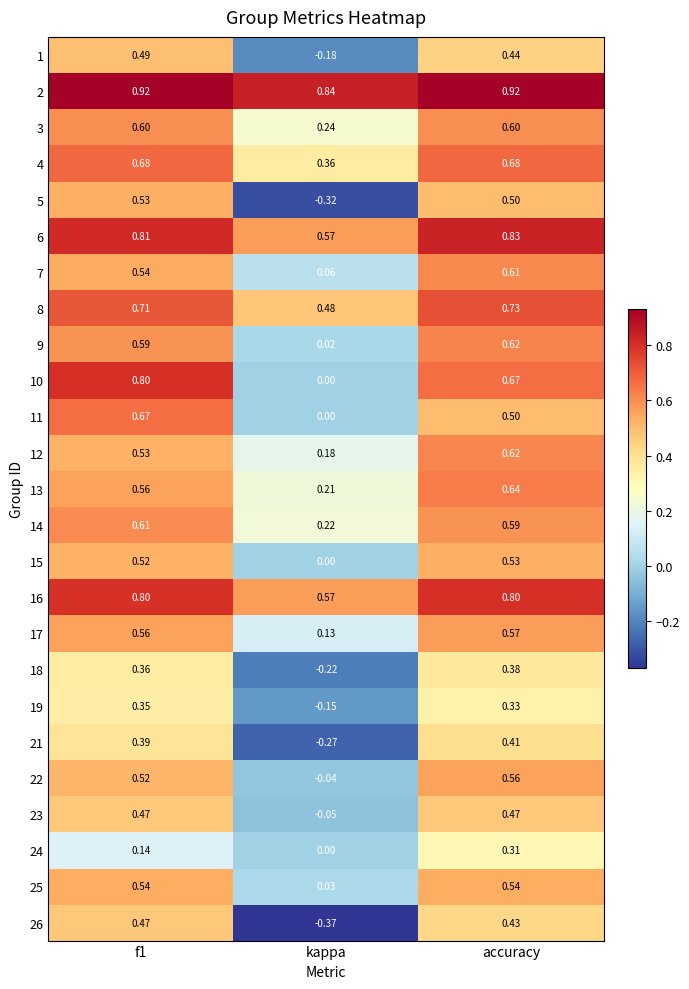

At which category is the sum across all series the highest?

accuracy